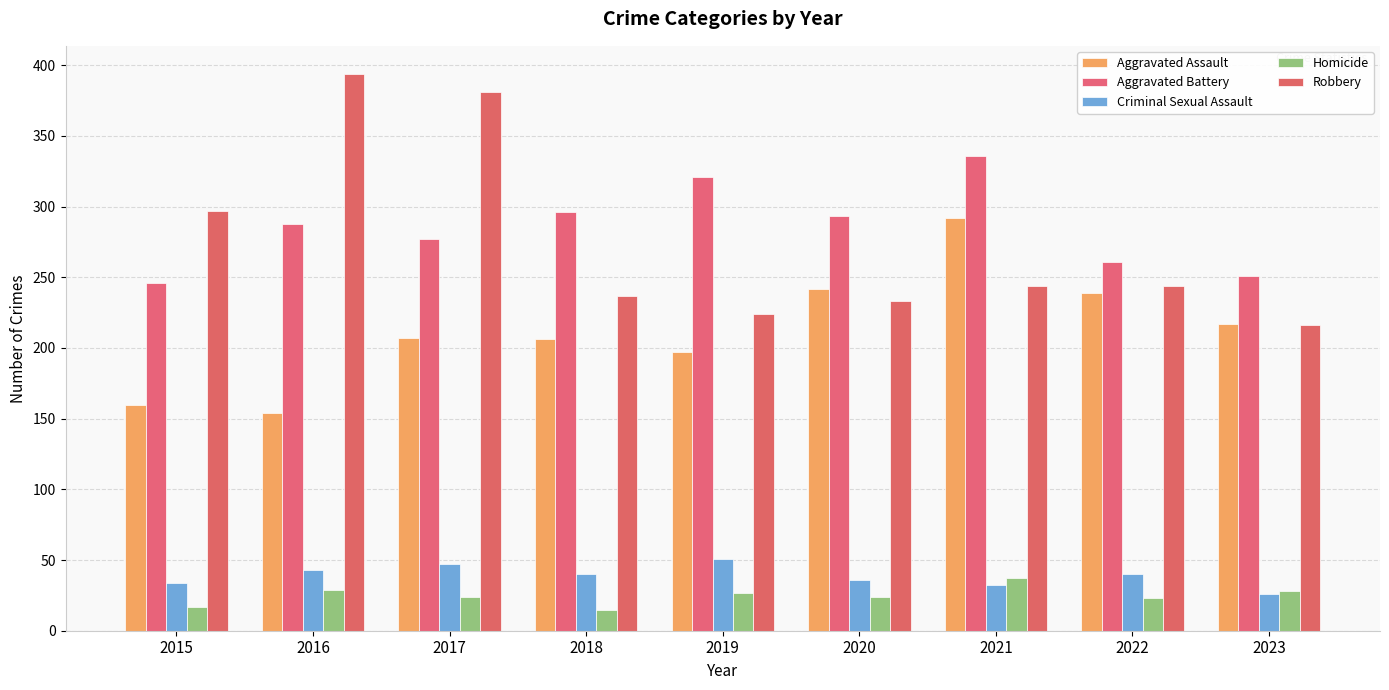

Reading left to right, list all the values displayed in this chart.

Aggravated Assault: 160	154	207	206	197	242	292	239	217
Aggravated Battery: 246	288	277	296	321	293	336	261	251
Criminal Sexual Assault: 34	43	47	40	51	36	32	40	26
Homicide: 17	29	24	15	27	24	37	23	28
Robbery: 297	394	381	237	224	233	244	244	216